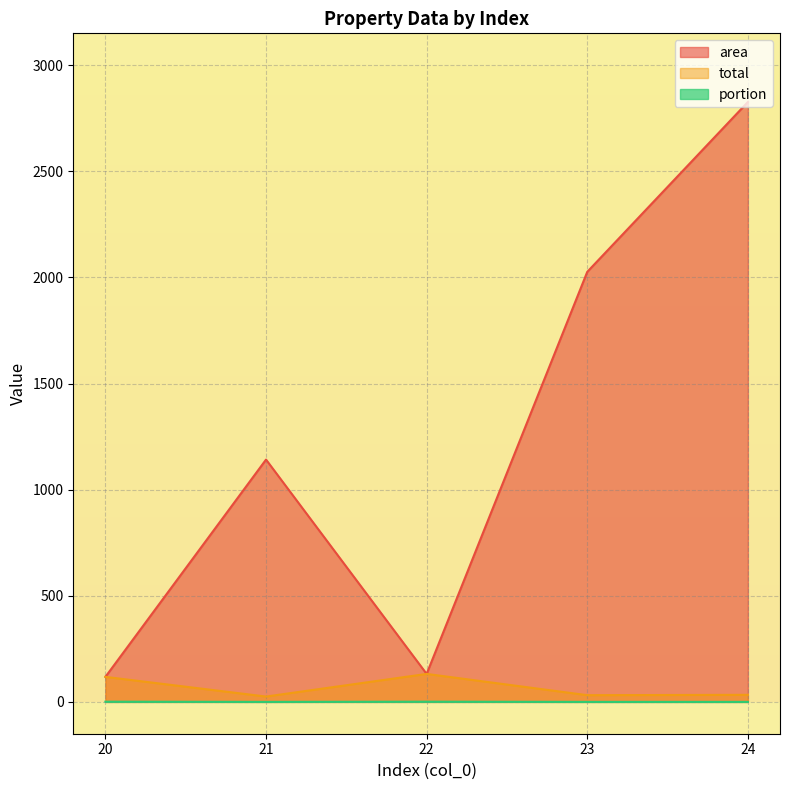

At which category does the chart reach its minimum across all series?

24